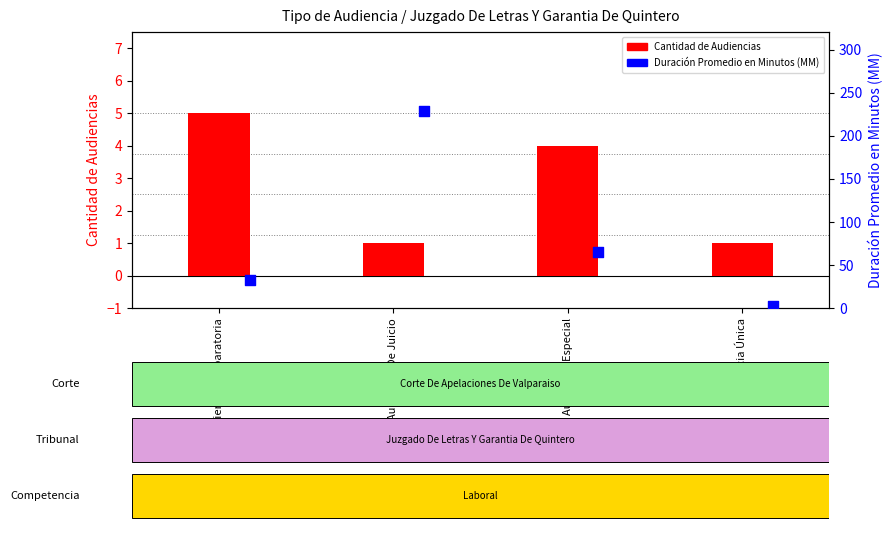

Which series has the largest total across all categories?

Duración Promedio en Minutos (MM)